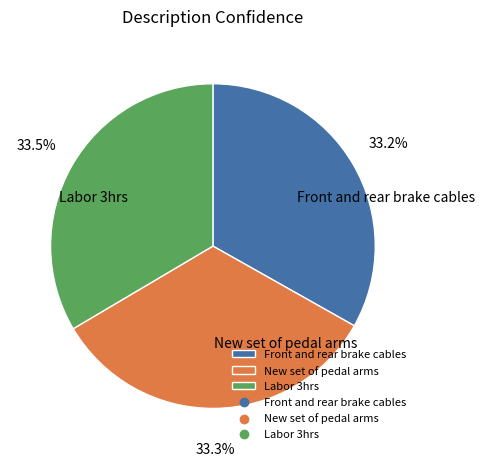

To the nearest percent, what is the average slice percentage?

33%